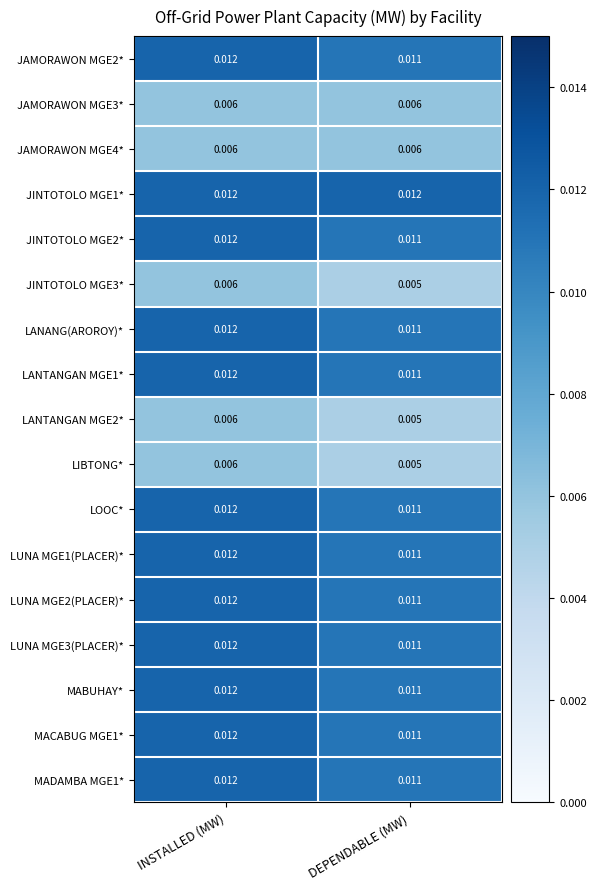

At how many categories does at least one series exceed 0?

2